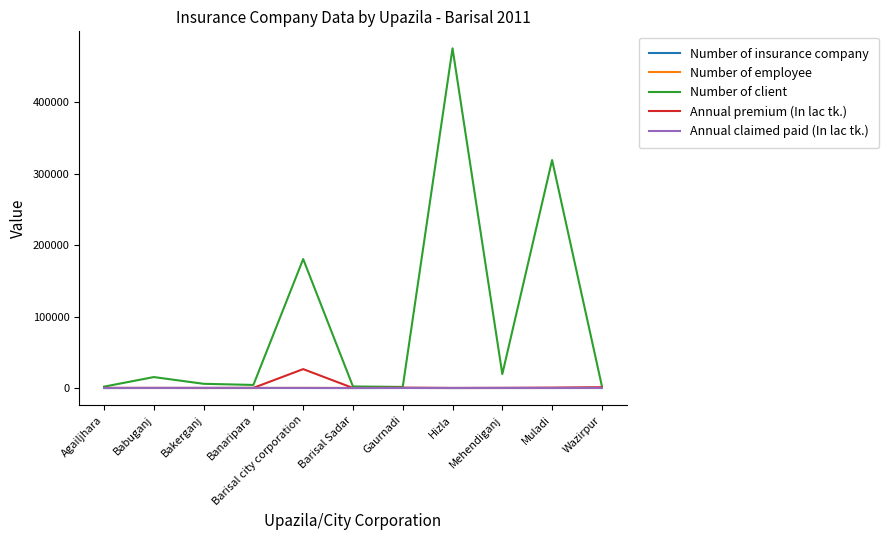

What is the greatest value displayed?

475500.0